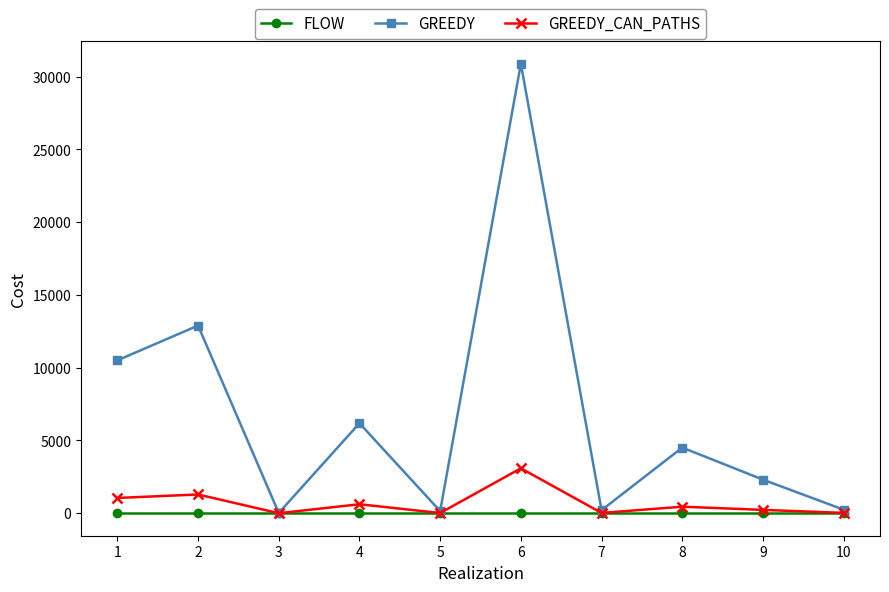

What is the greatest value displayed?

30886.1